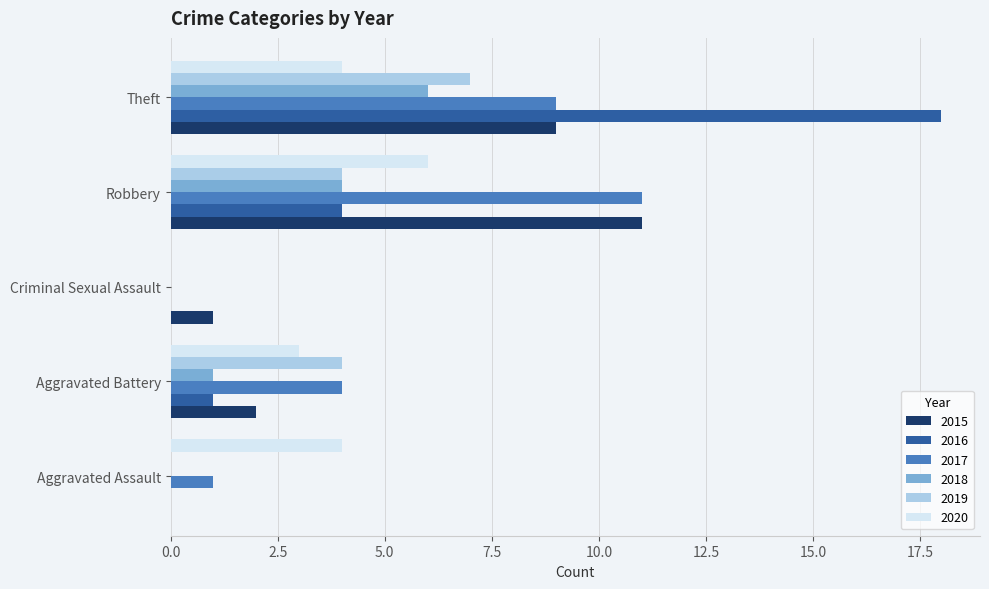

At which category does the chart reach its peak across all series?

Theft